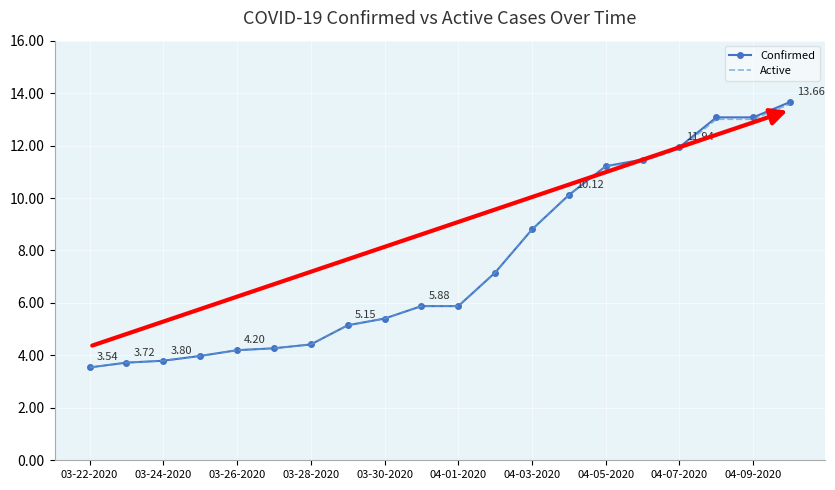

Which series has the largest range (max minus min)?

Confirmed